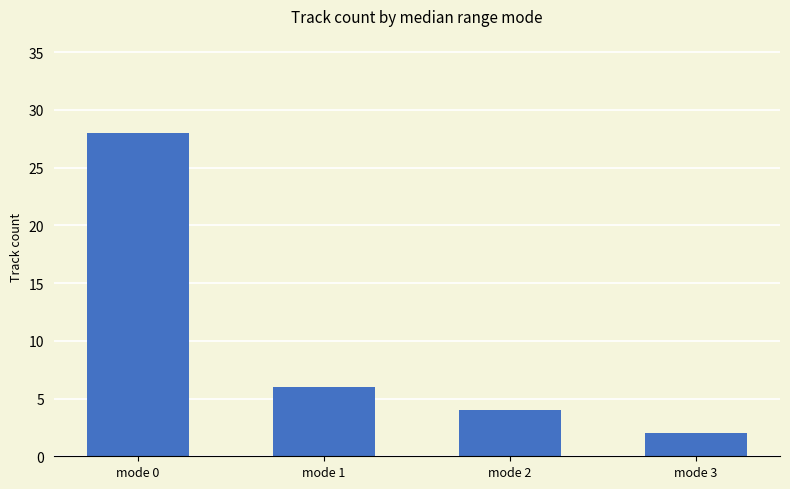

Is it true that the value at mode 0 is 18?

False